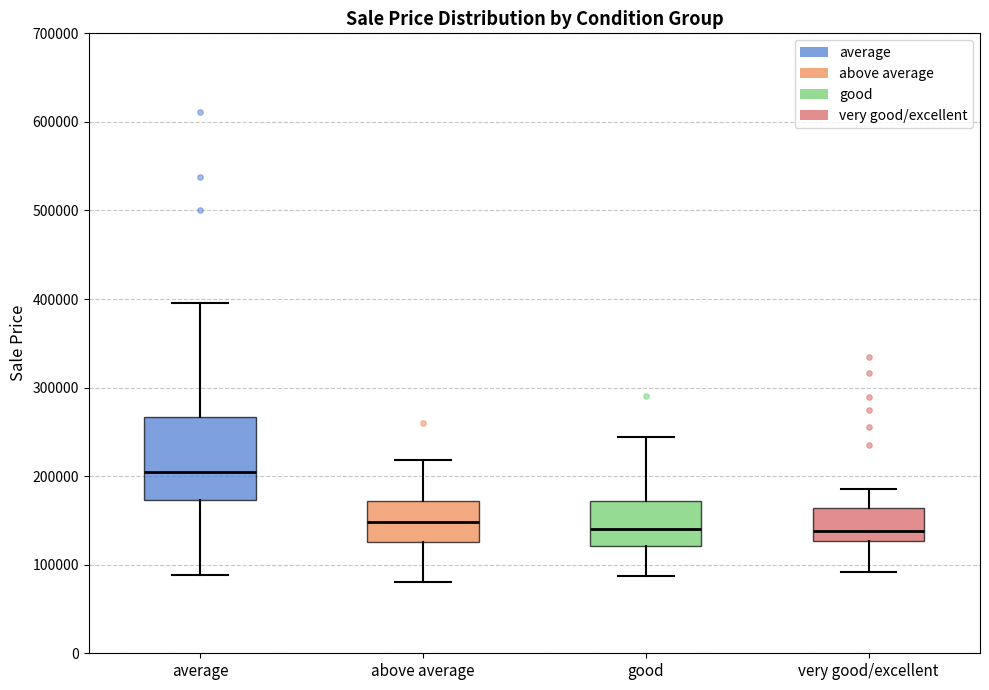

Where does the lower whisker of the box for good end on the y-axis? The values are not printed on the chart, so give them approximately, as read against the axis.

90000